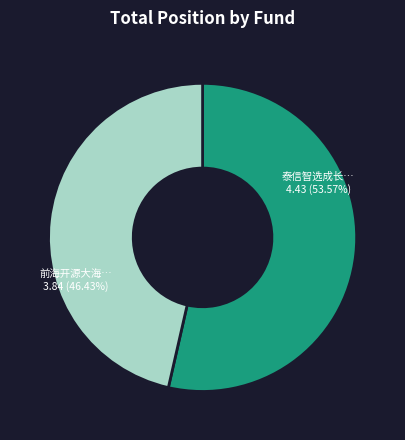

What percentage is the 泰信智选成长灵活配置混合 slice, to the nearest percent?

54%